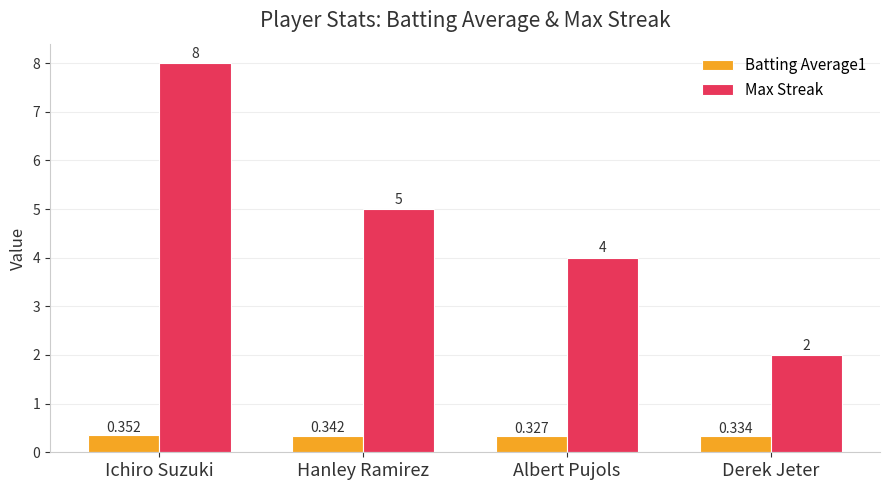

How many series are shown in this chart?

2